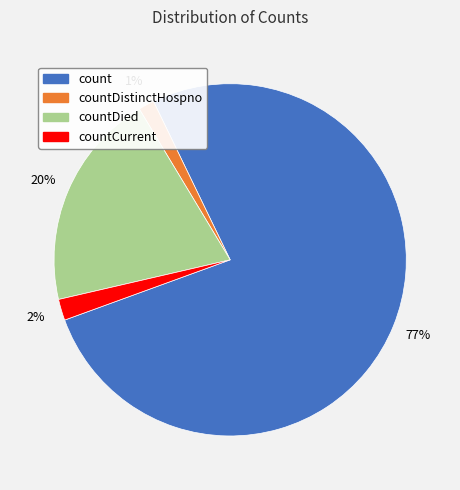

What percentage is the count slice, to the nearest percent?

77%